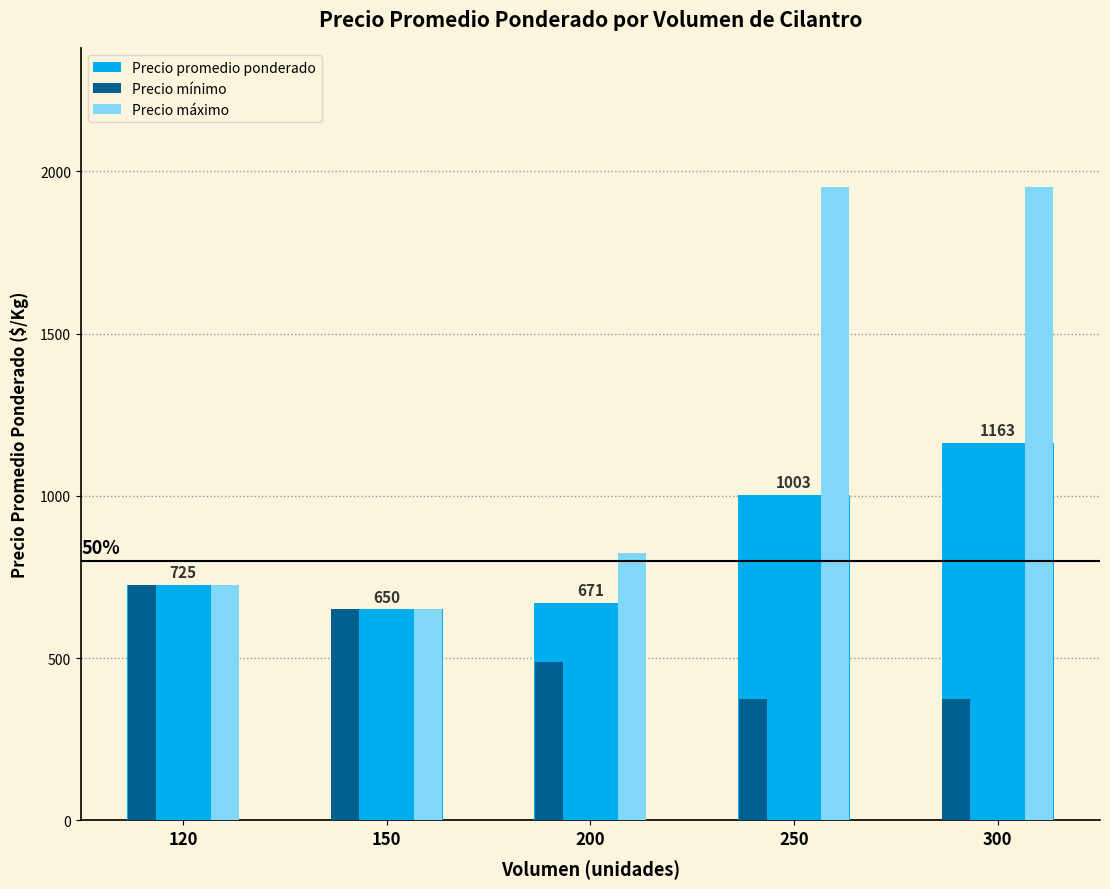

Which series has the largest range (max minus min)?

Precio máximo